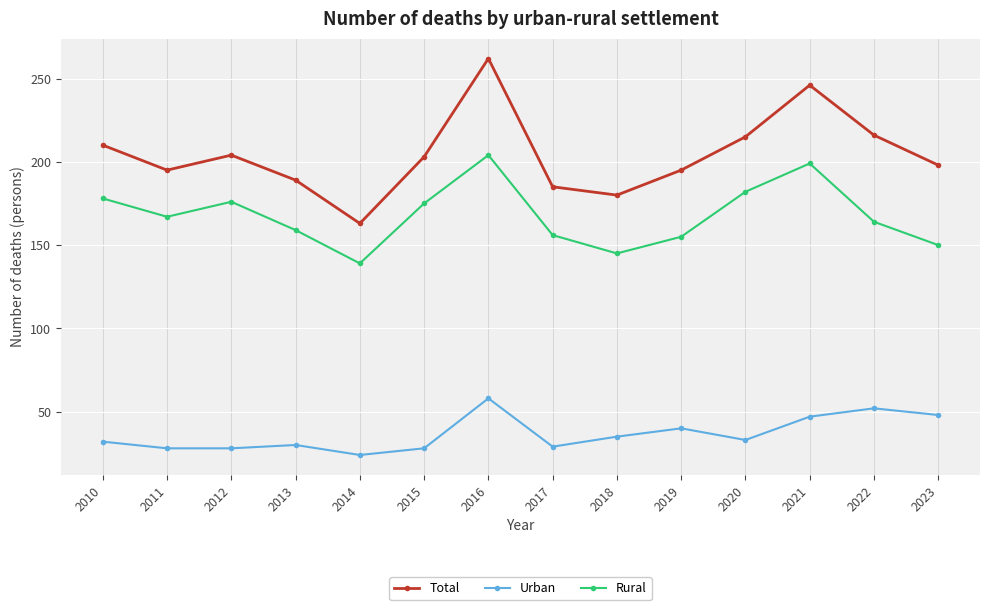

At which category is the sum across all series the highest?

2016